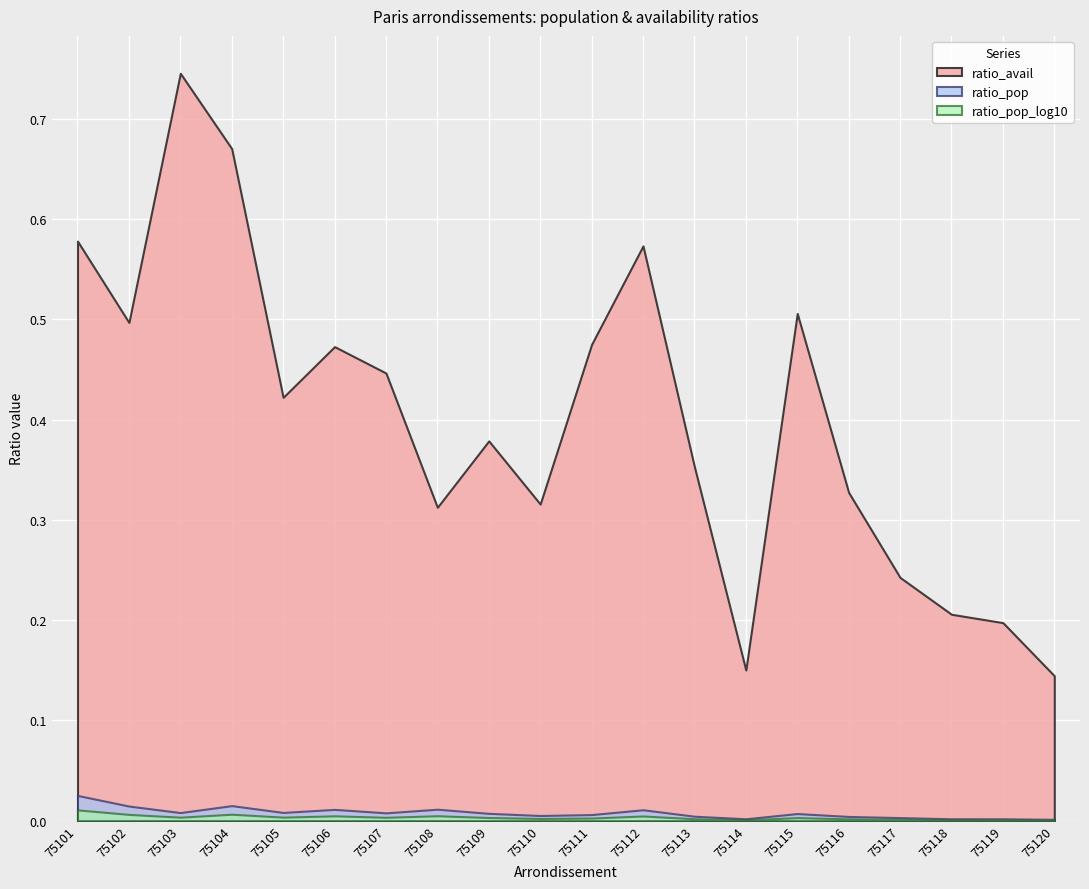

List the series in order of their peak value, highest first.

ratio_avail, ratio_pop, ratio_pop_log10